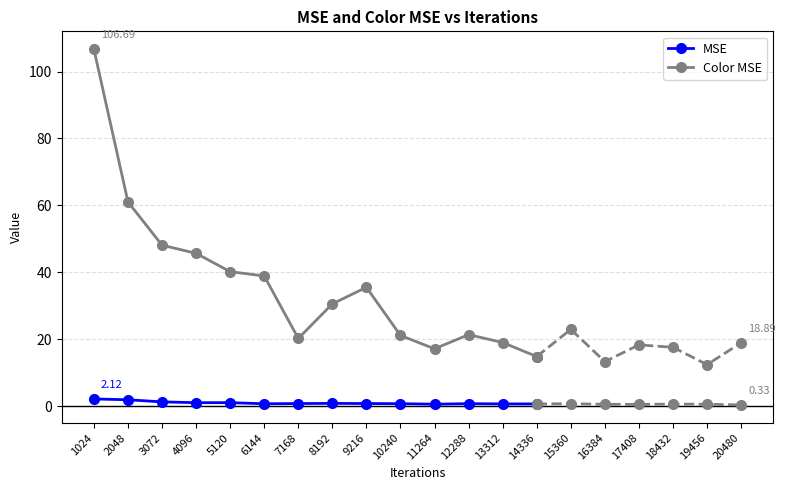

Is this an area chart (filled region under the line)?

No